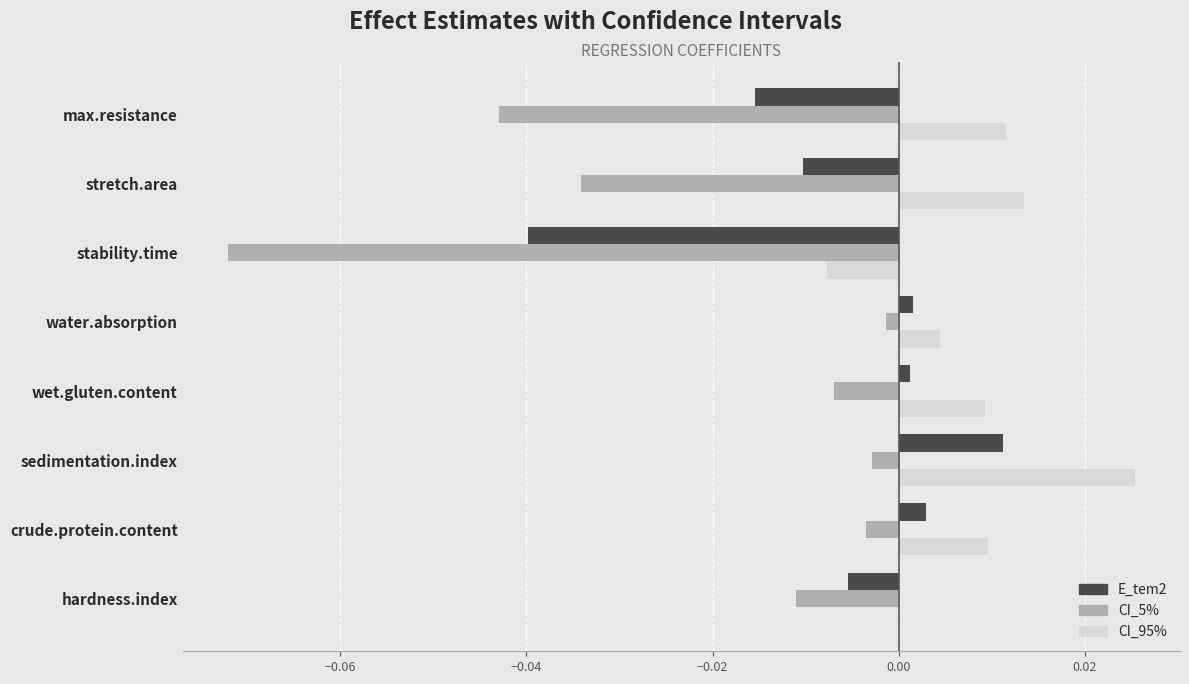

Which series has the largest range (max minus min)?

CI_5%